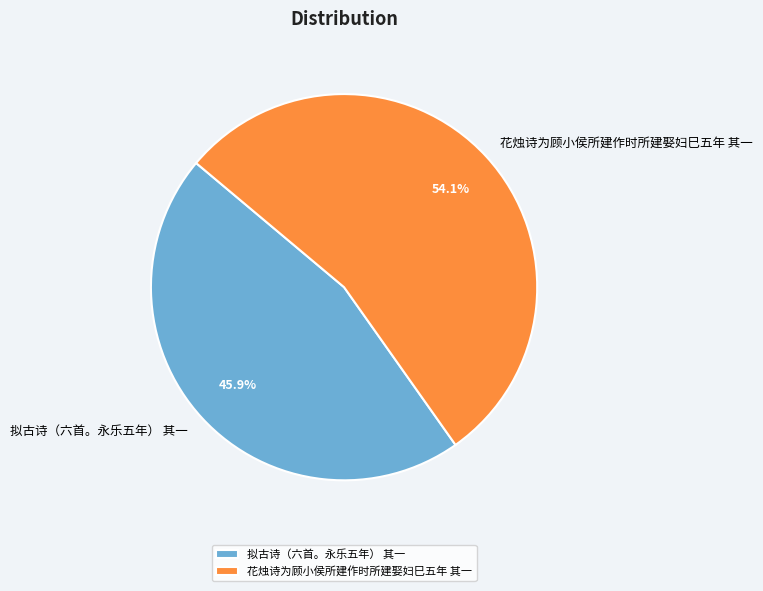

To the nearest percent, what is the combined percentage of 拟古诗（六首。永乐五年） 其一 and 花烛诗为顾小侯所建作时所建娶妇巳五年 其一?

100%